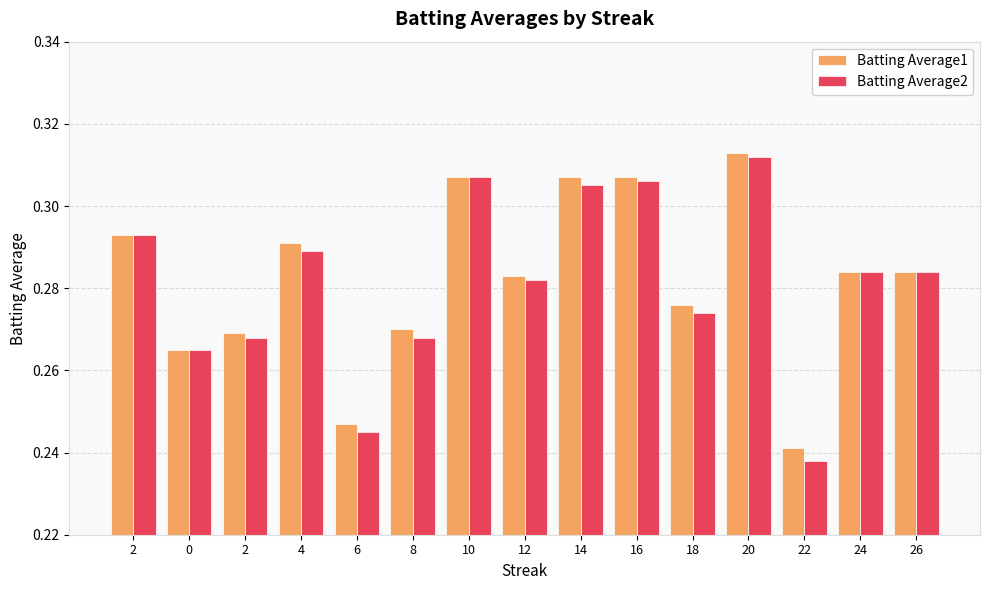

At how many categories does at least one series exceed 0?

15